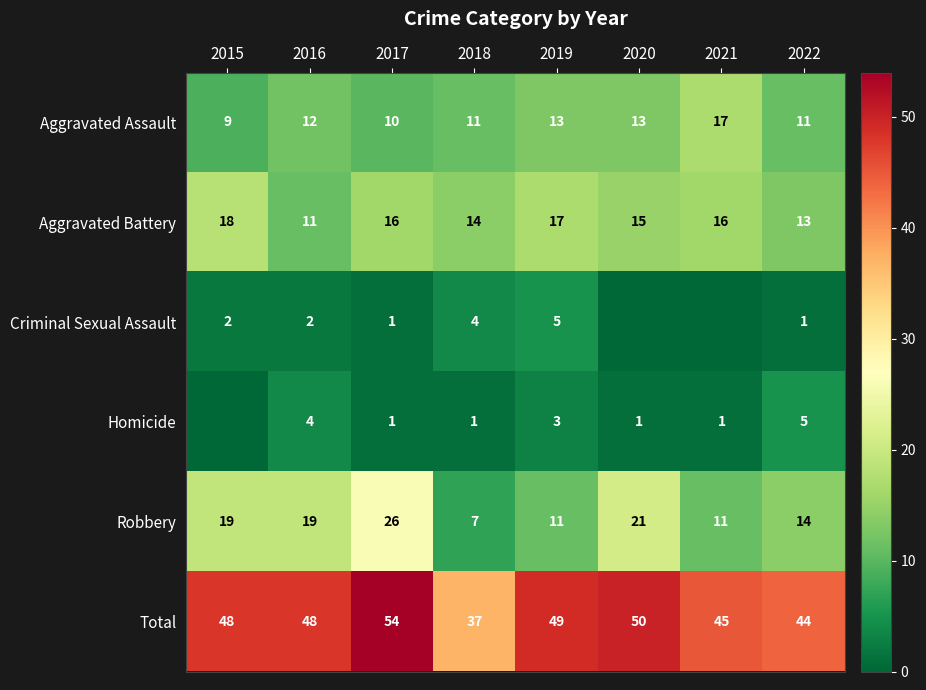

Where is Robbery nearest to the value 16?

2022